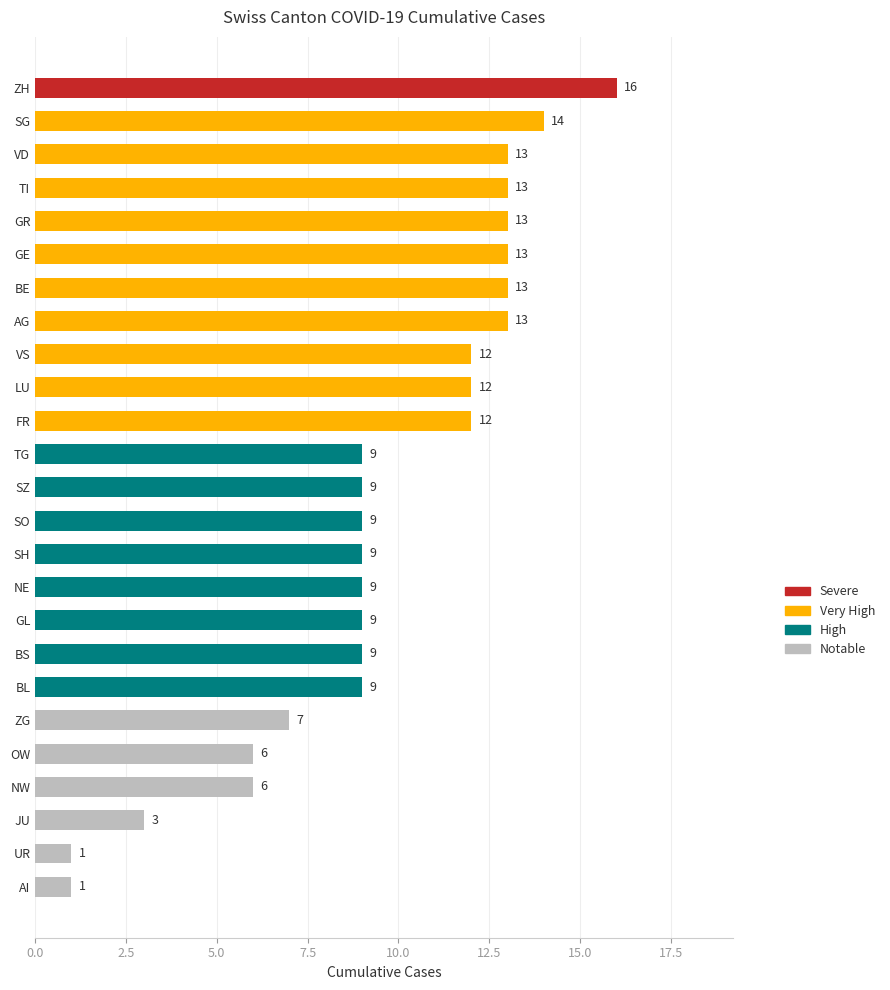

What is the average value?

10